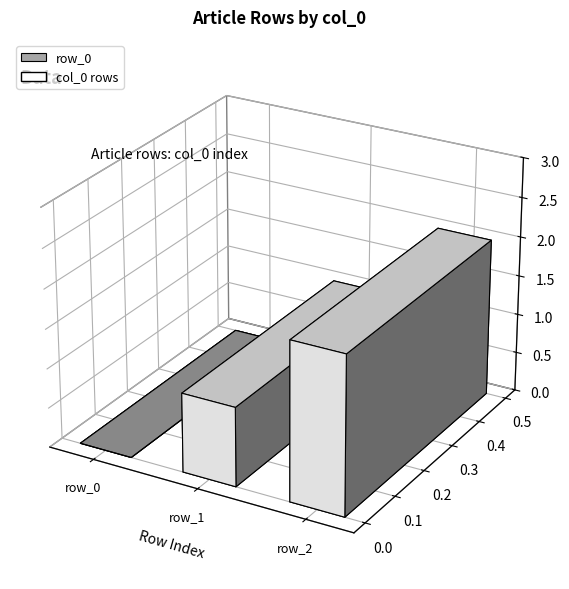

What is the value of the 3rd bar from the left?

2